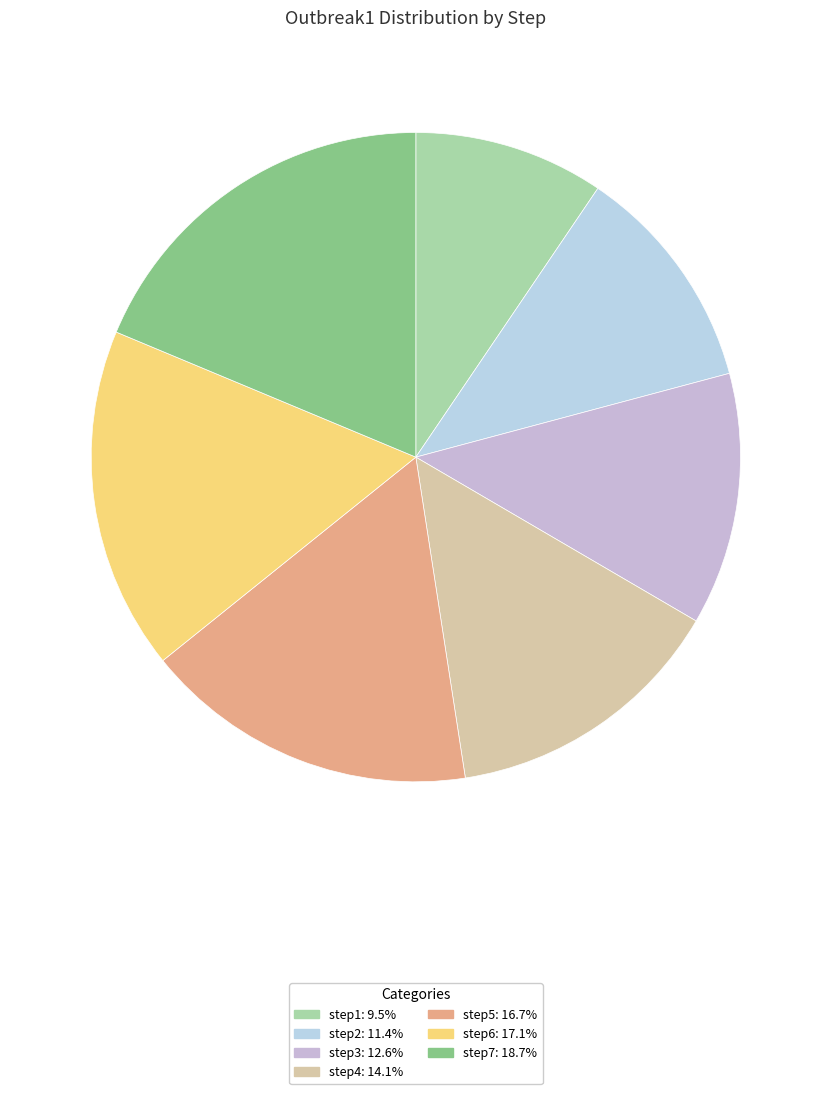

What is the smallest slice in the pie chart?

step1